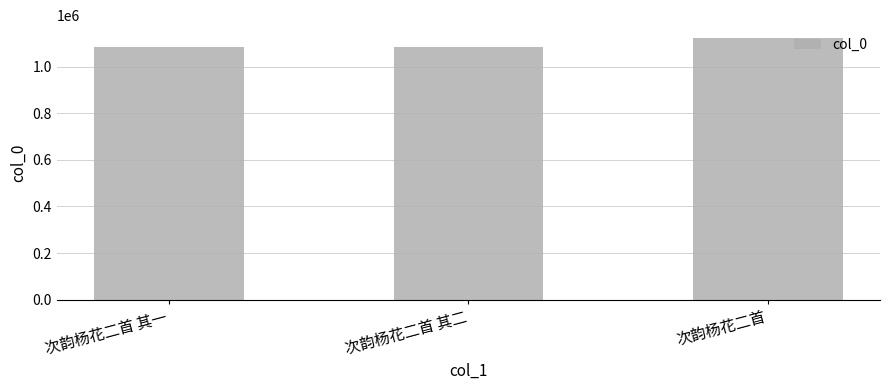

At which label is the value closest to 1104796?

次韵杨花二首 其二